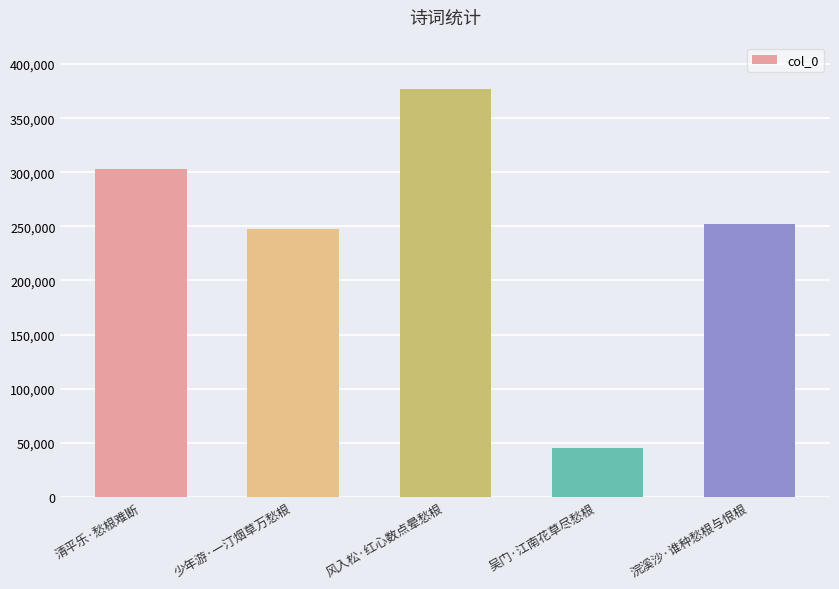

What position from the left is 吴门·江南花草尽愁根?

4